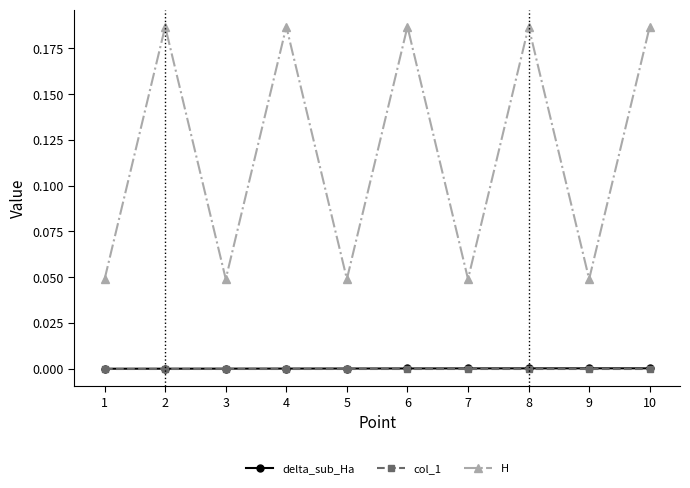

The value of H at 9 is 0.0. True or false?

True